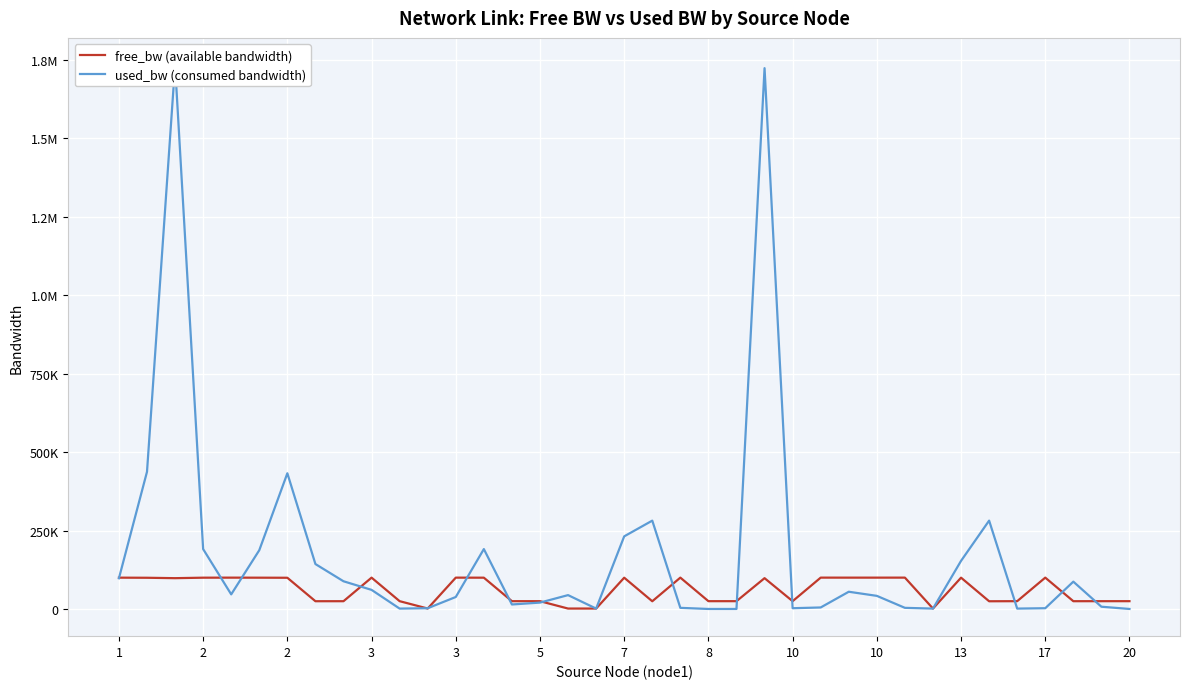

At which category is the sum across all series the highest?

2